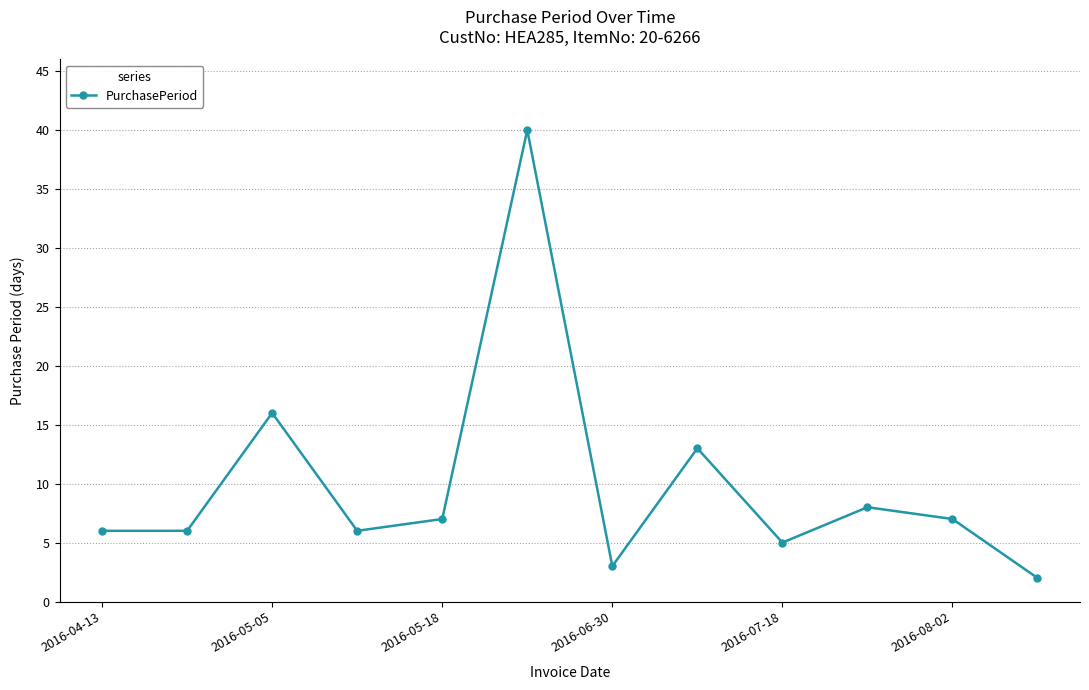

What is the difference between the second highest and second lowest values?

13